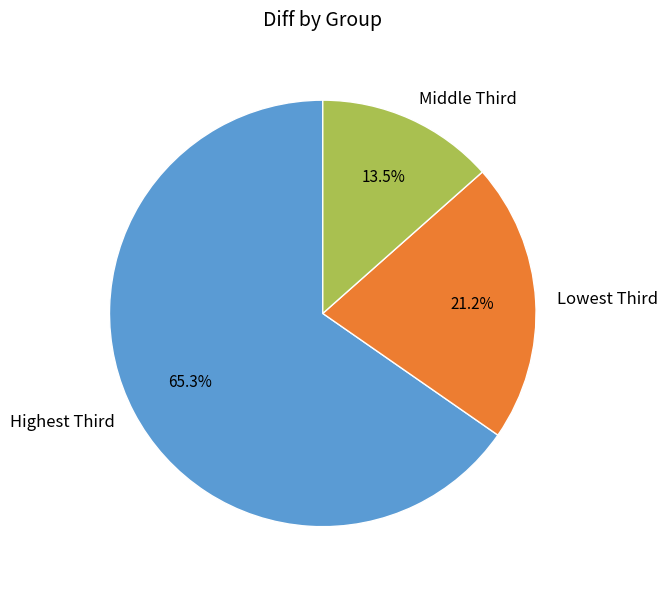

Rank the categories by value from lowest to highest.

Middle Third, Lowest Third, Highest Third